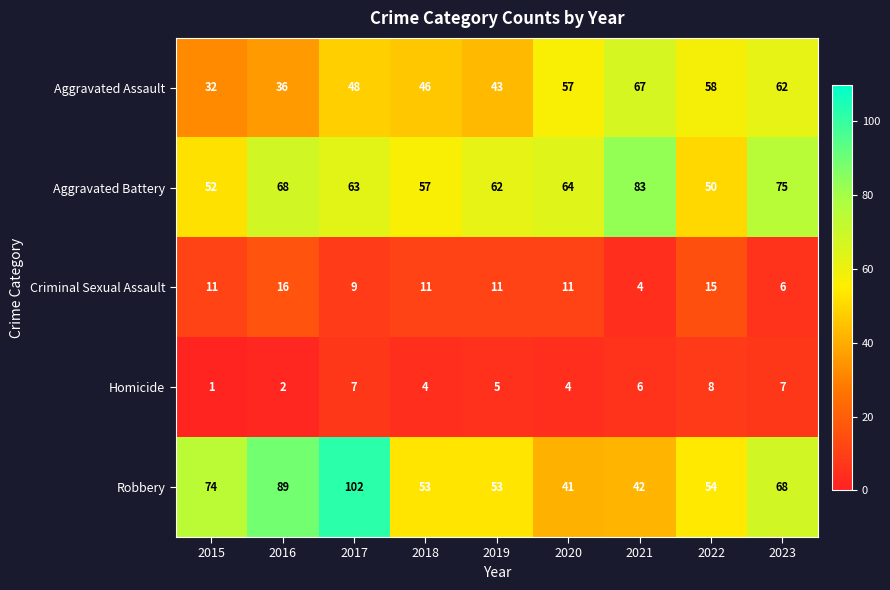

Rank the series at 2022 from highest to lowest value.

Aggravated Assault, Robbery, Aggravated Battery, Criminal Sexual Assault, Homicide